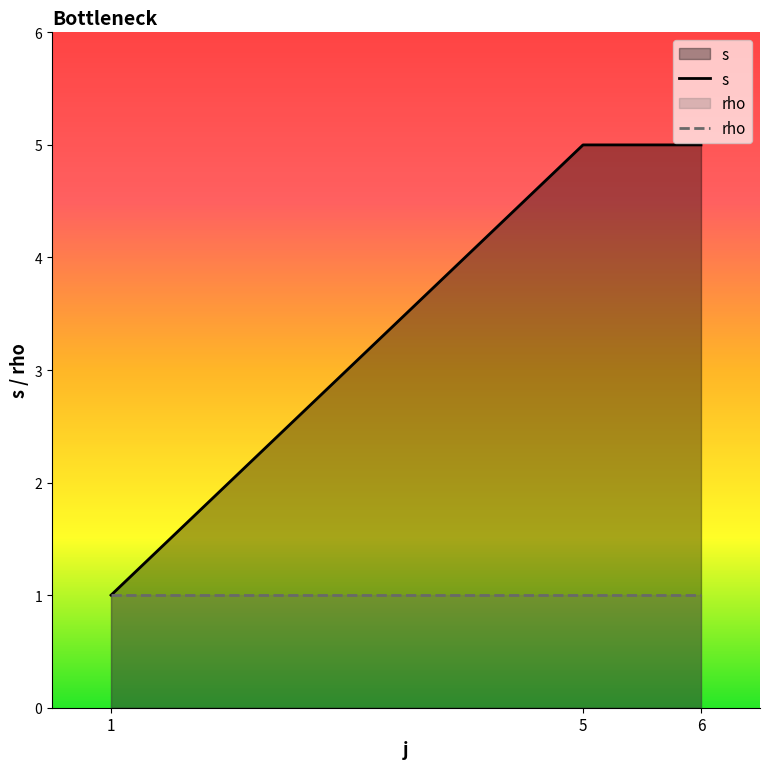

Count the s values in the range 1 to 5.

3